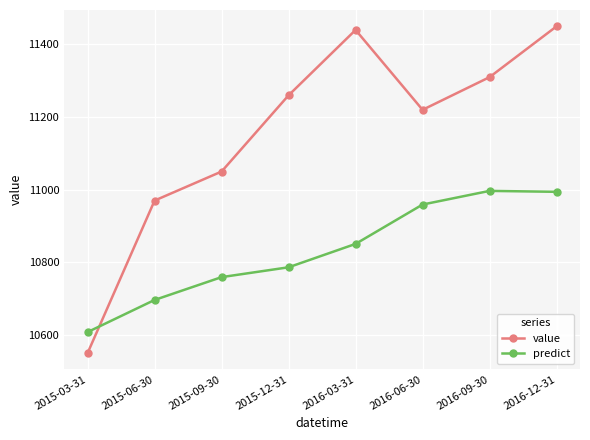

How many values in the value series are below 11260?

4